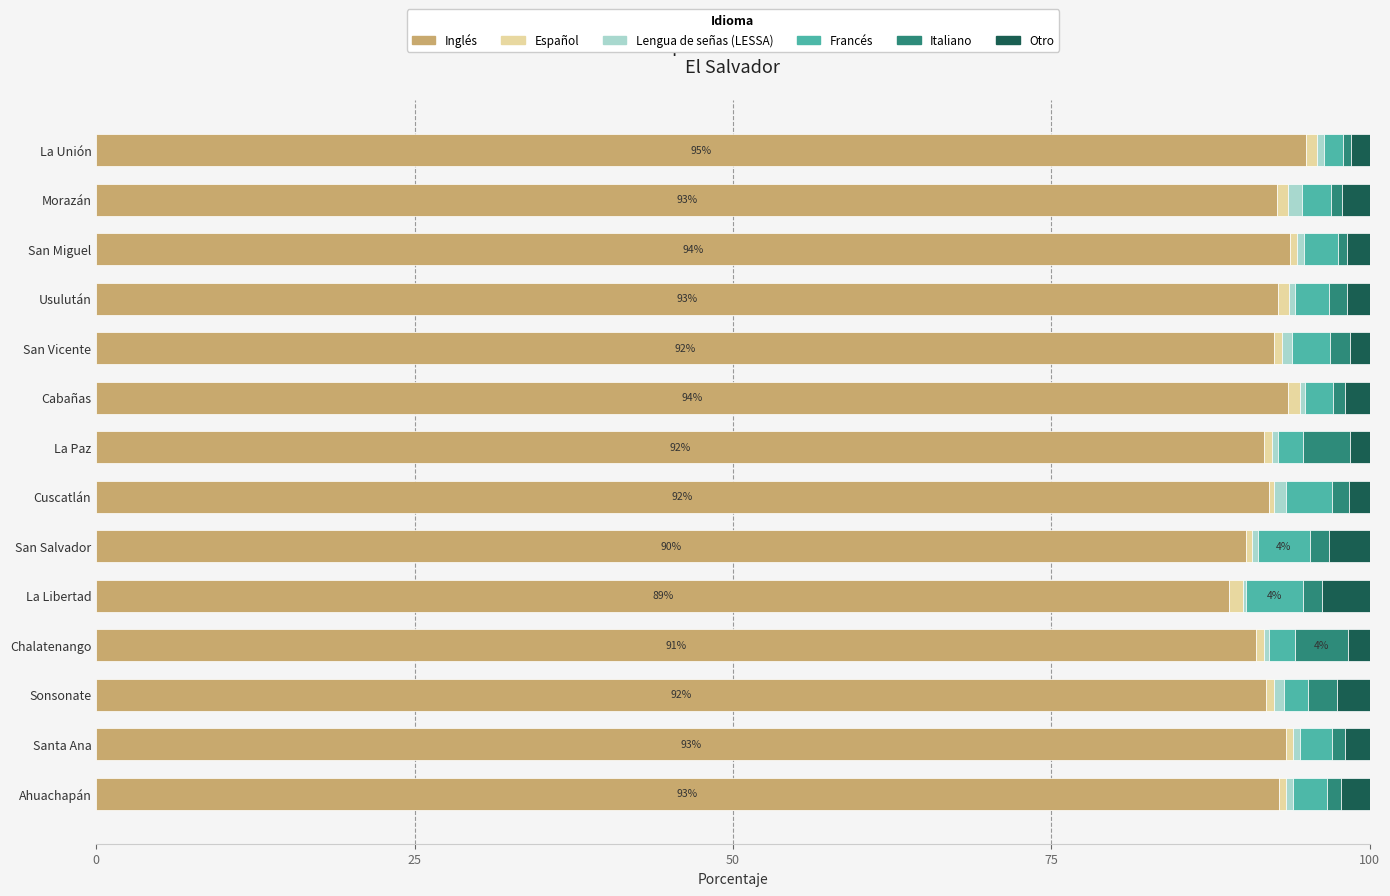

What are all the series names shown in the legend?

Inglés, Español, Lengua de señas (LESSA), Francés, Italiano, Otro